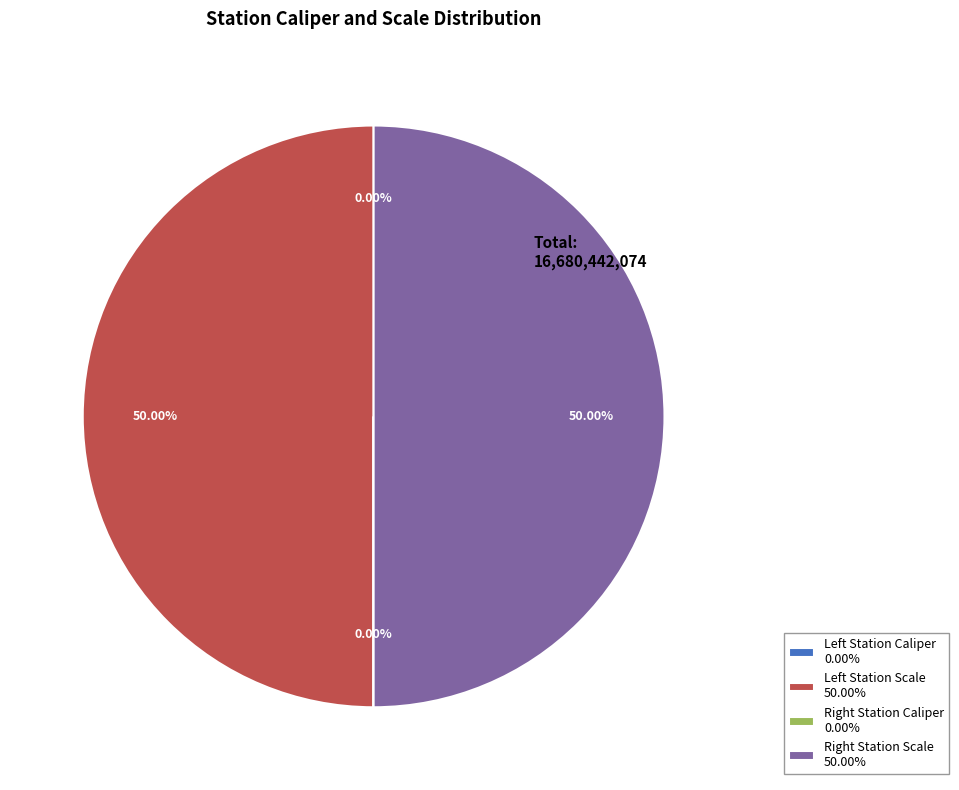

To the nearest percent, what is the average slice percentage?

25%